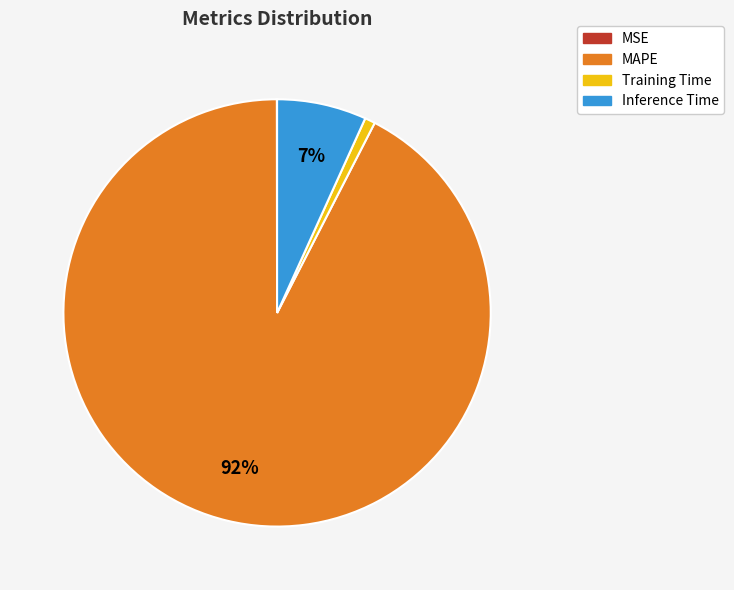

Is MAPE the majority of the pie?

Yes